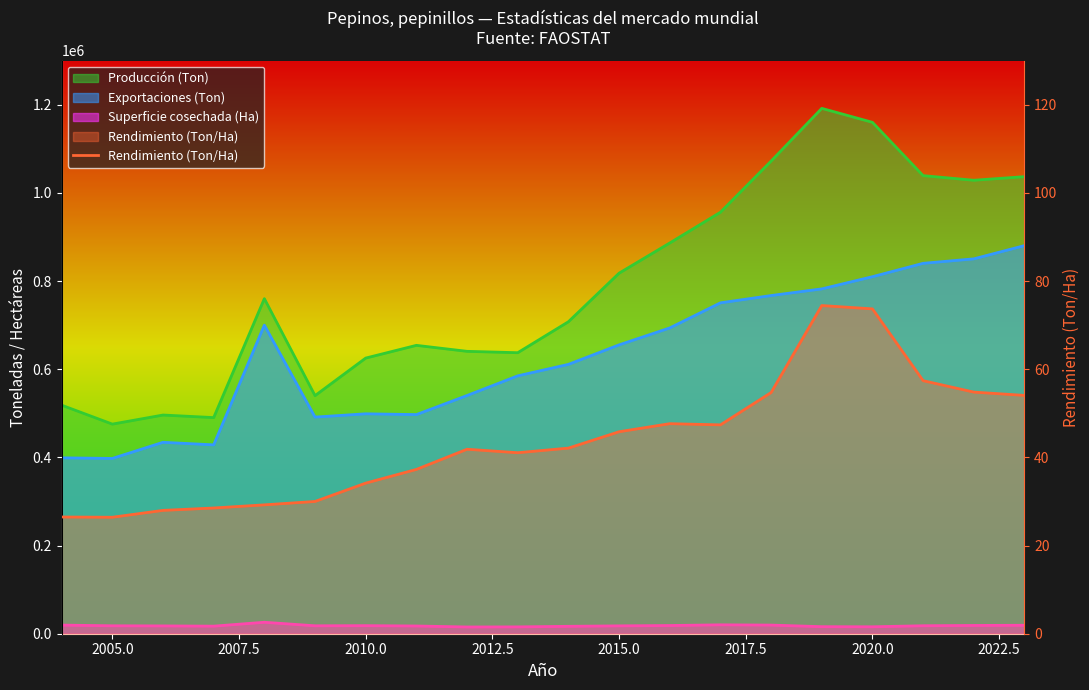

What is the change in value from 2007.5 to 13?

-23.2